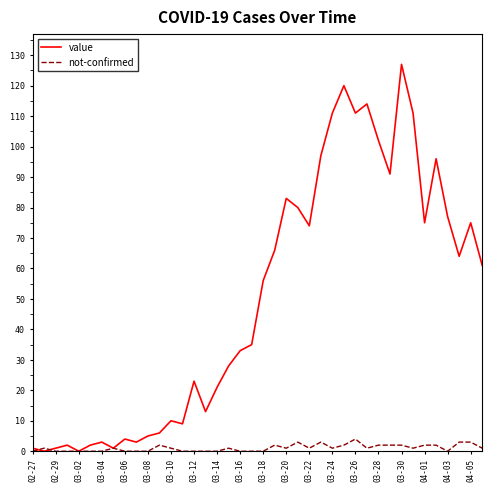

Which series has the largest total across all categories?

value